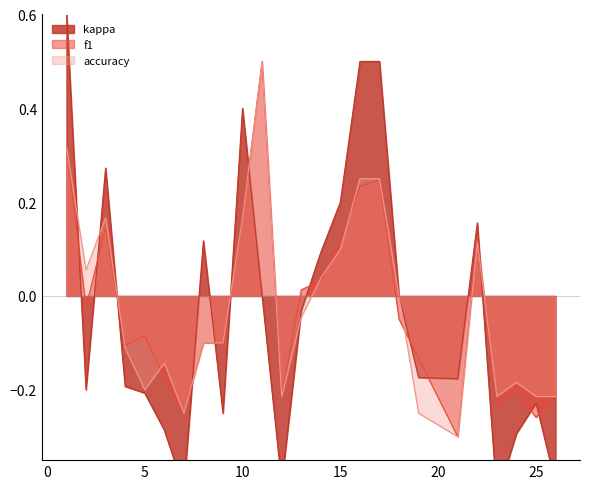

What value does the f1 series have at 24?

-0.2